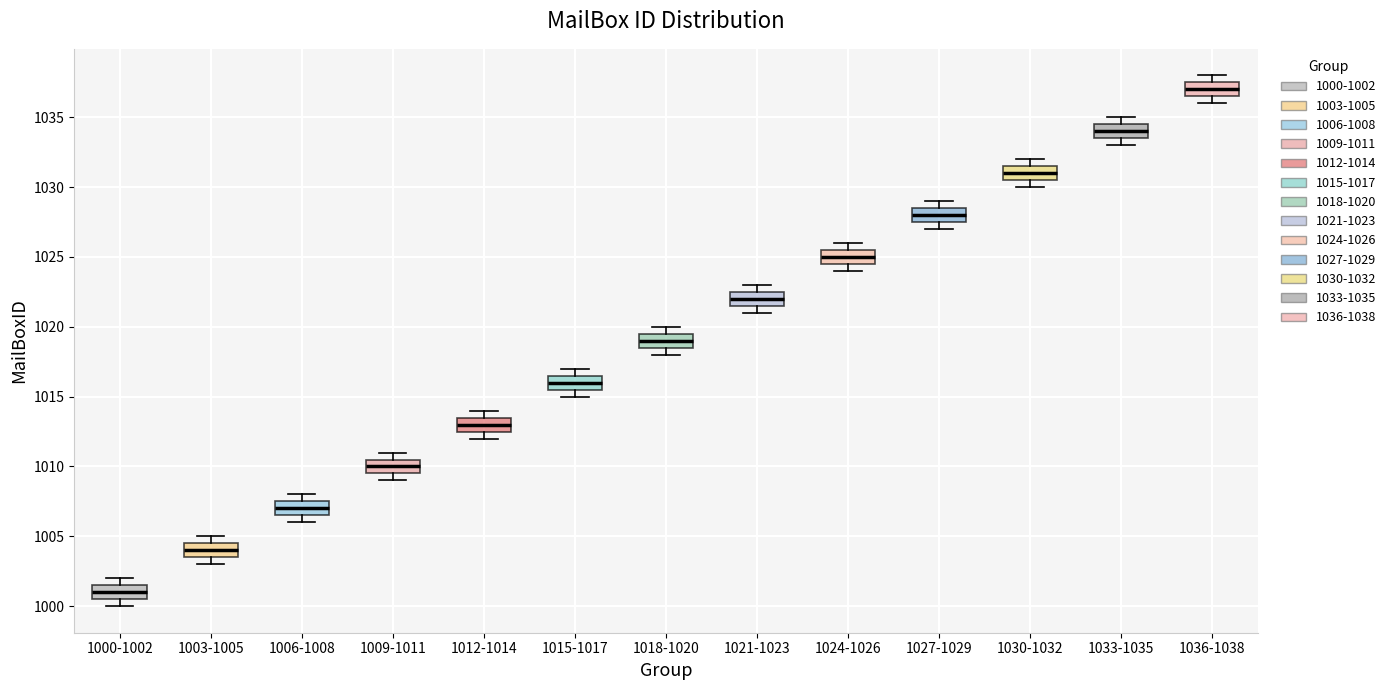

Where is the upper edge of the box for 1003-1005 on the y-axis? The values are not printed on the chart, so give them approximately, as read against the axis.

1004.5